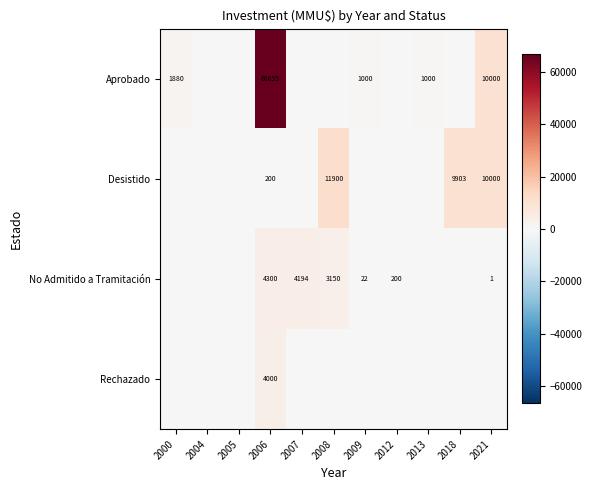

Which category has the highest value across all series?

2006